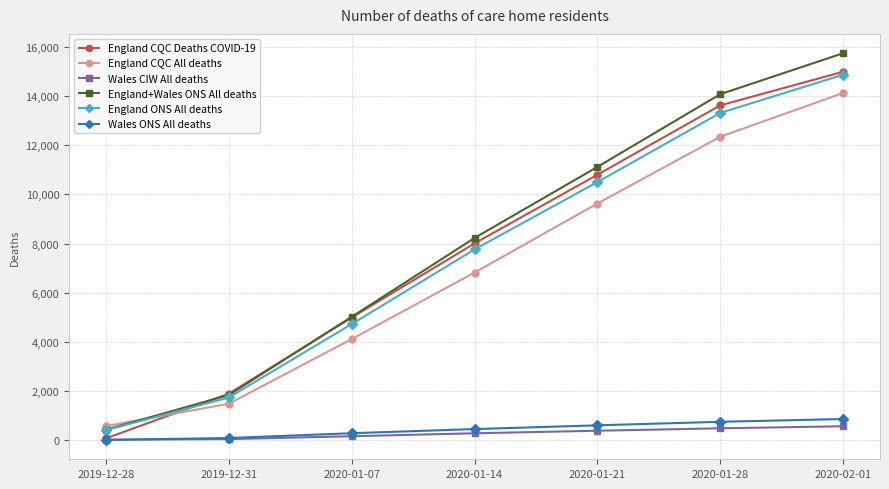

The value of England+Wales ONS All deaths at 2020-02-01 is 5810. True or false?

False